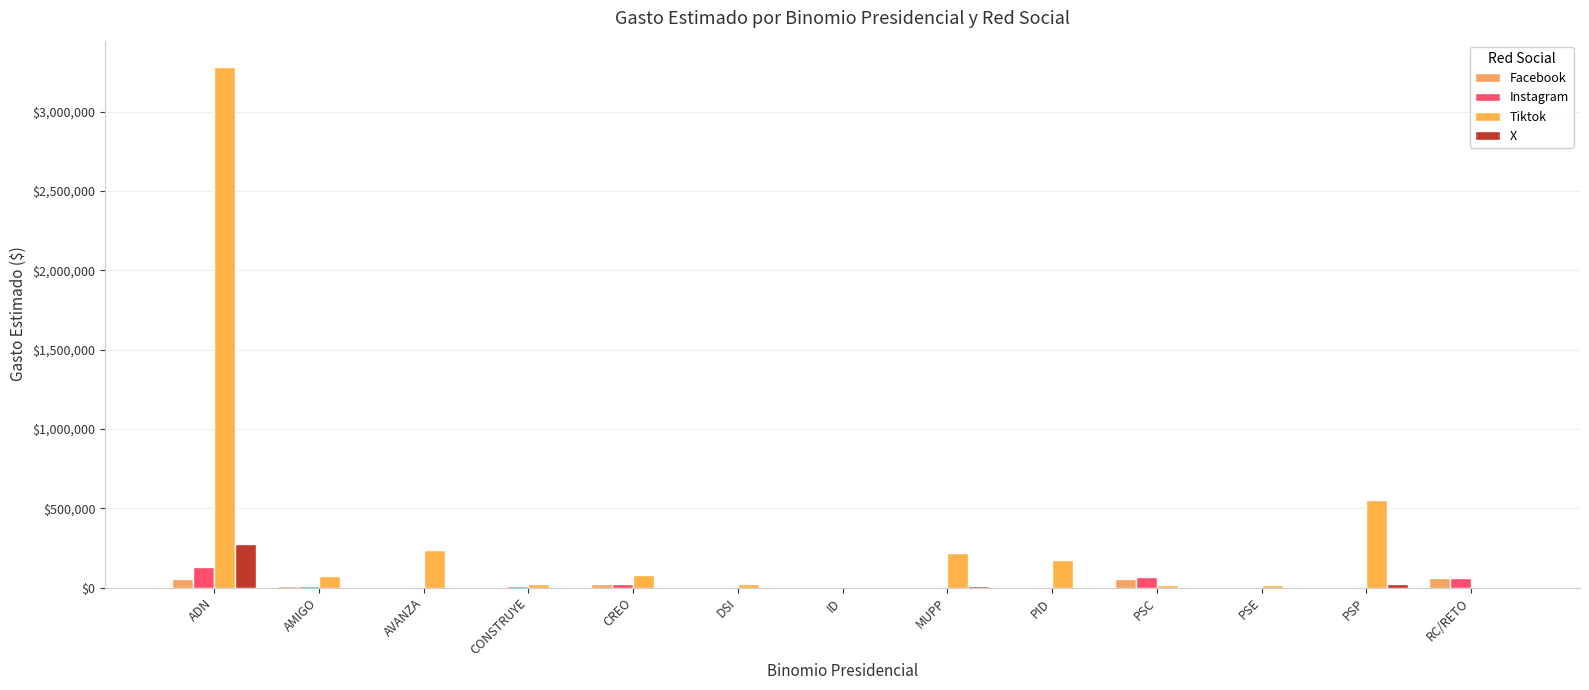

True or false: Instagram has a value of 9175.3 at CREO.

False